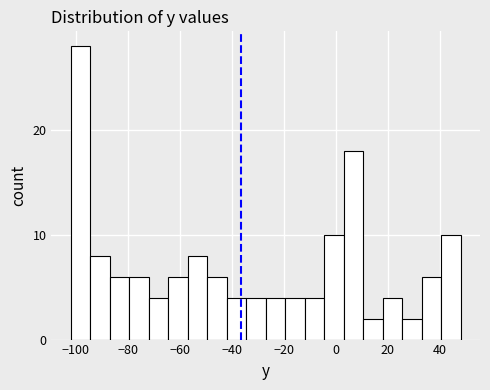

Around what value on the x-axis is the tallest bar? Give the approximate position of its centre, as read against the axis.

-98